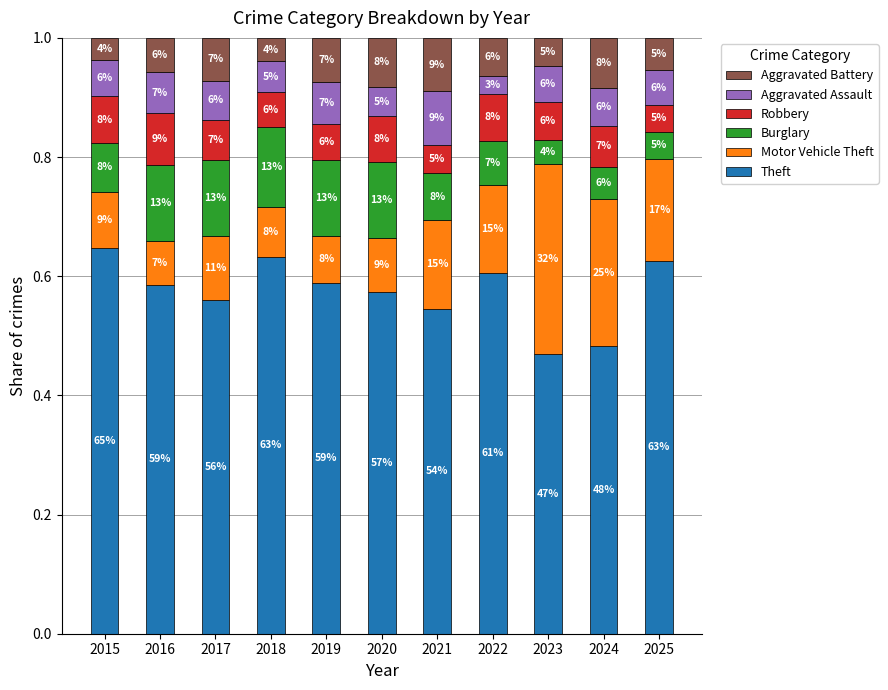

Does the chart contain stacked bars?

Yes